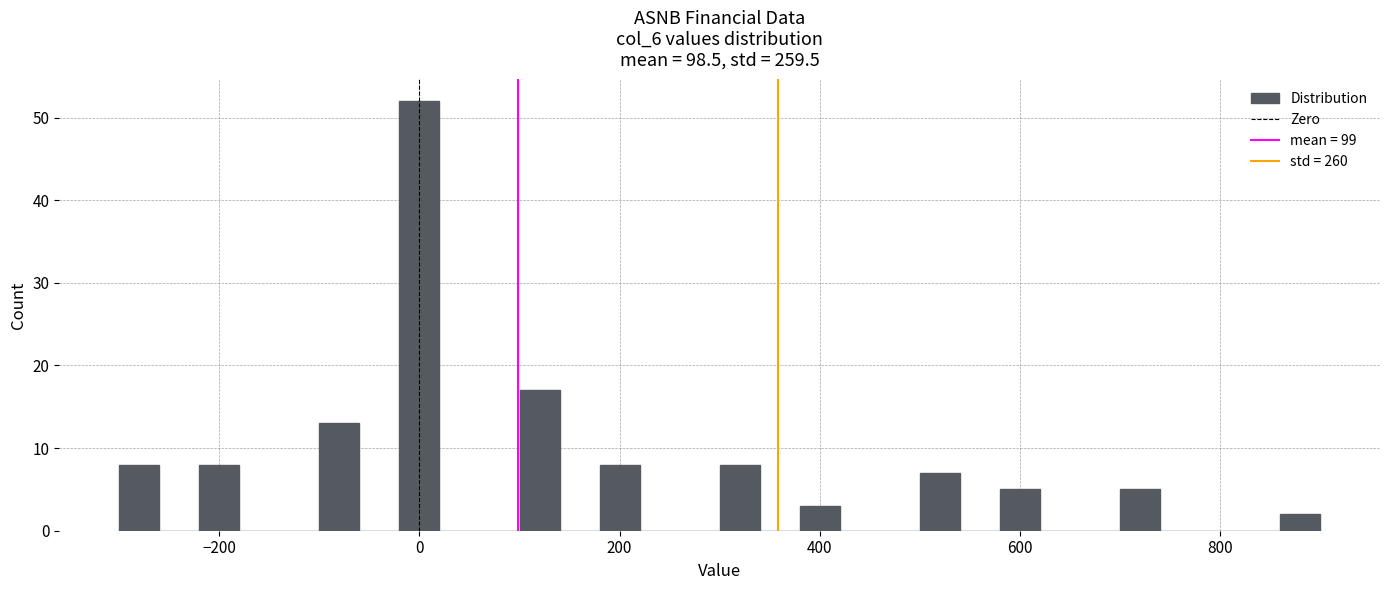

Around what value on the x-axis is the tallest bar? Give the approximate position of its centre, as read against the axis.

0